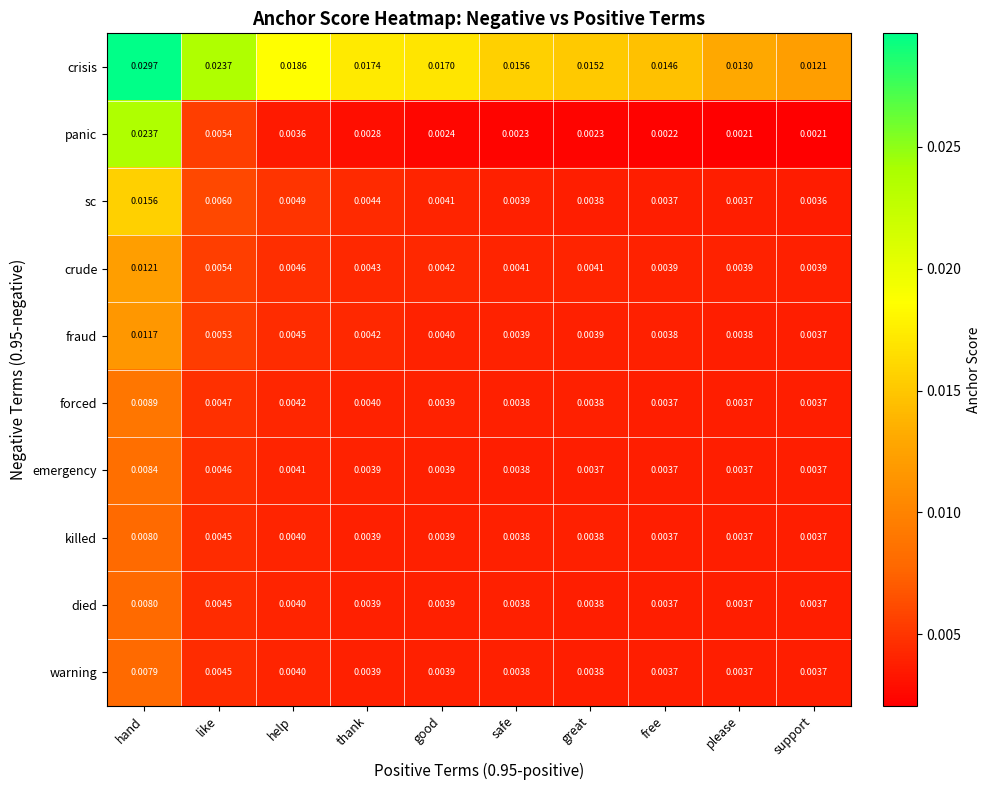

At which category does the chart reach its peak across all series?

hand